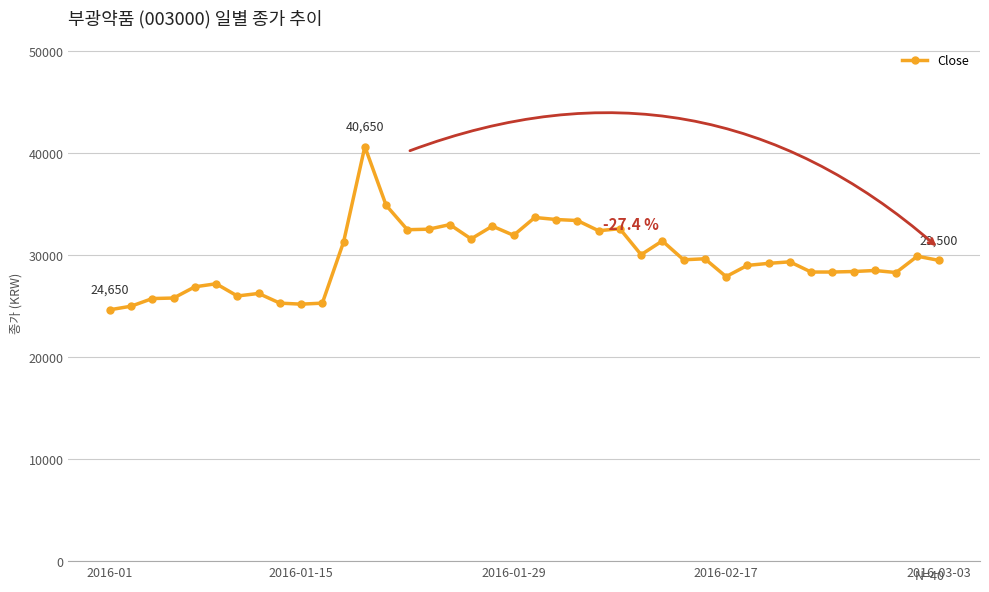

How many series are shown in this chart?

1